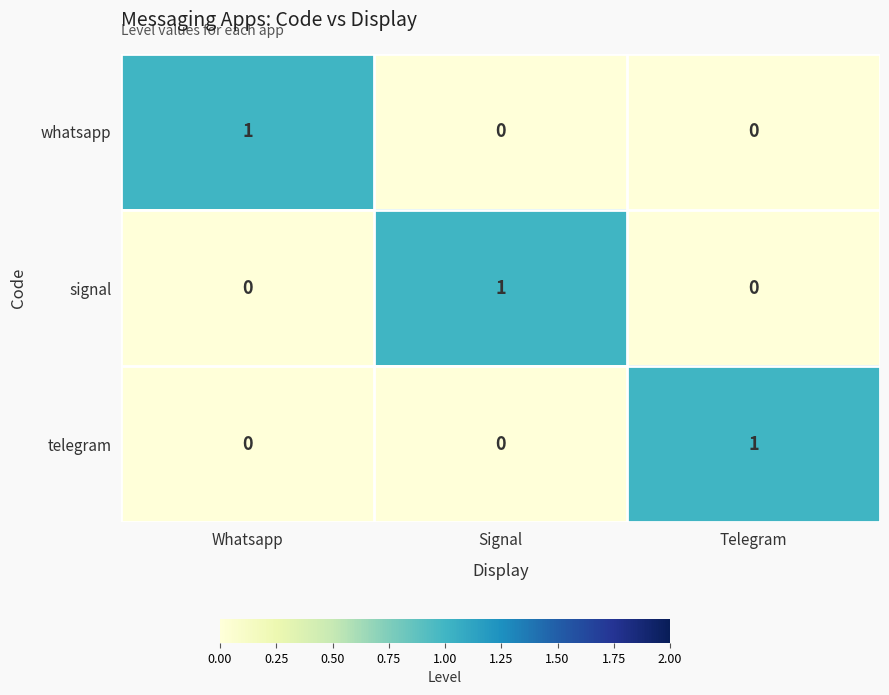

Count the whatsapp values in the range 0 to 1.

3